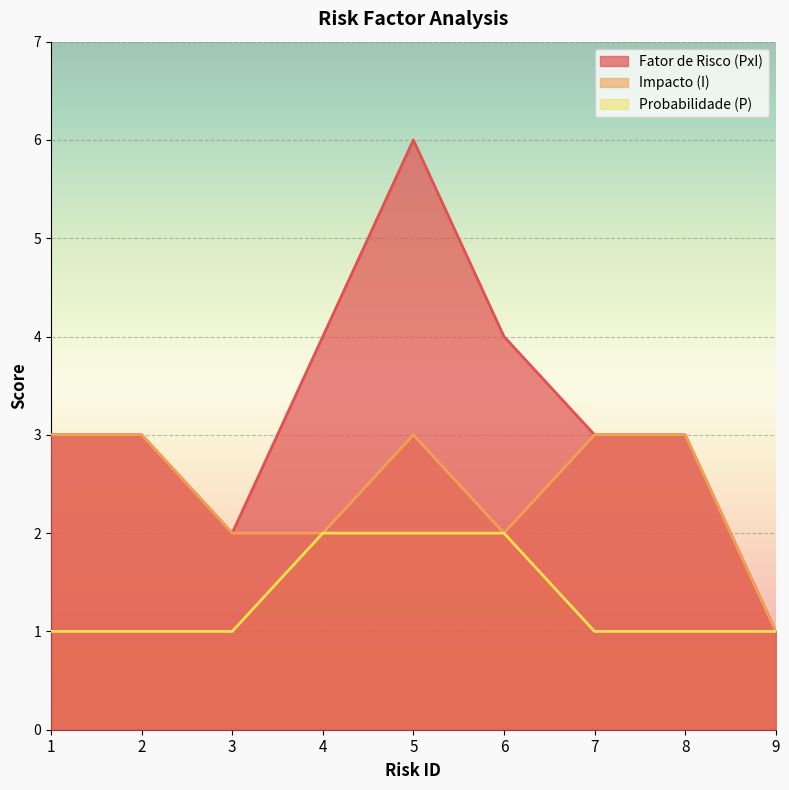

Is it true that Impacto (I) equals 3 at 7?

True